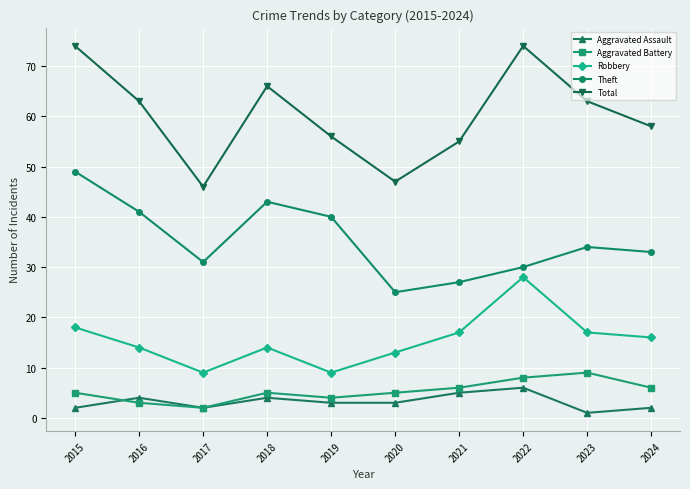

Reading left to right, list all the values displayed in this chart.

Aggravated Assault: 2	4	2	4	3	3	5	6	1	2
Aggravated Battery: 5	3	2	5	4	5	6	8	9	6
Robbery: 18	14	9	14	9	13	17	28	17	16
Theft: 49	41	31	43	40	25	27	30	34	33
Total: 74	63	46	66	56	47	55	74	63	58